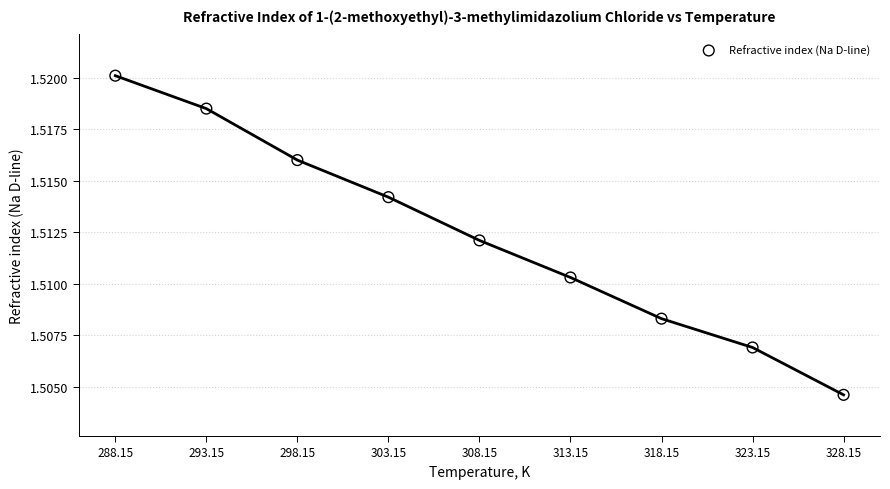

What is the range of X values (max minus min)?

40.0